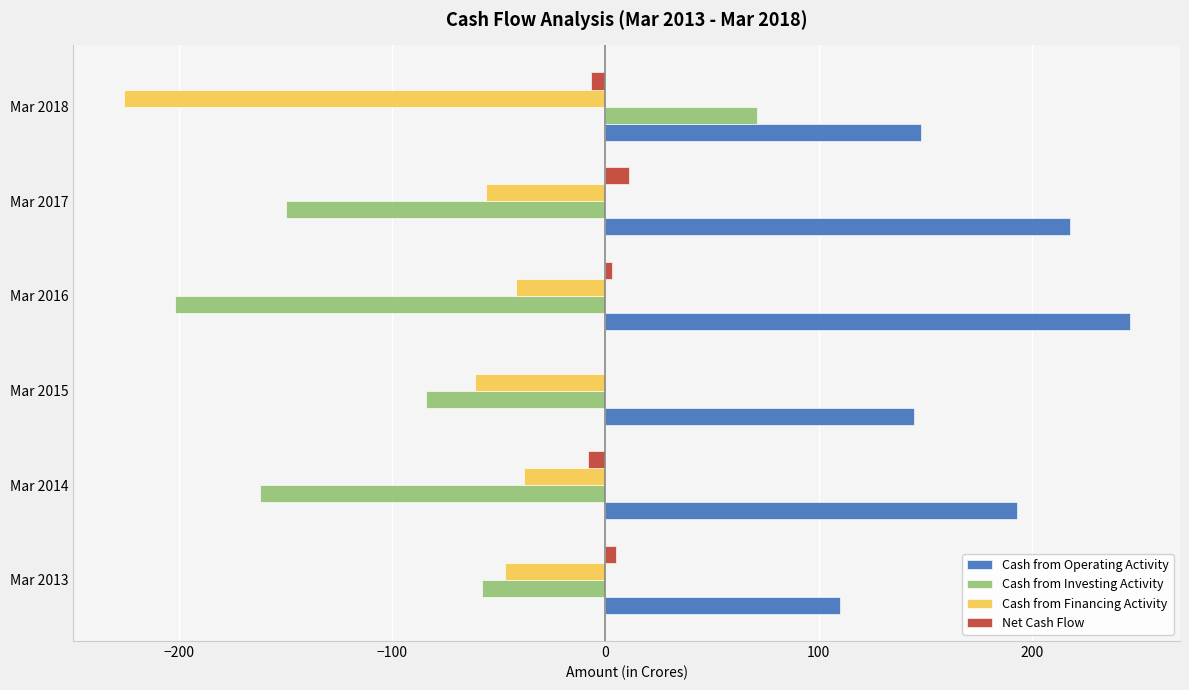

True or false: Cash from Financing Activity has a value of -31 at Mar 2013.

False